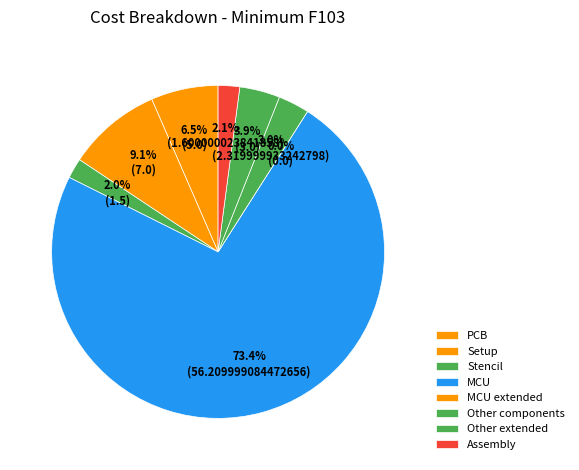

Count the number of slices in the pie.

8